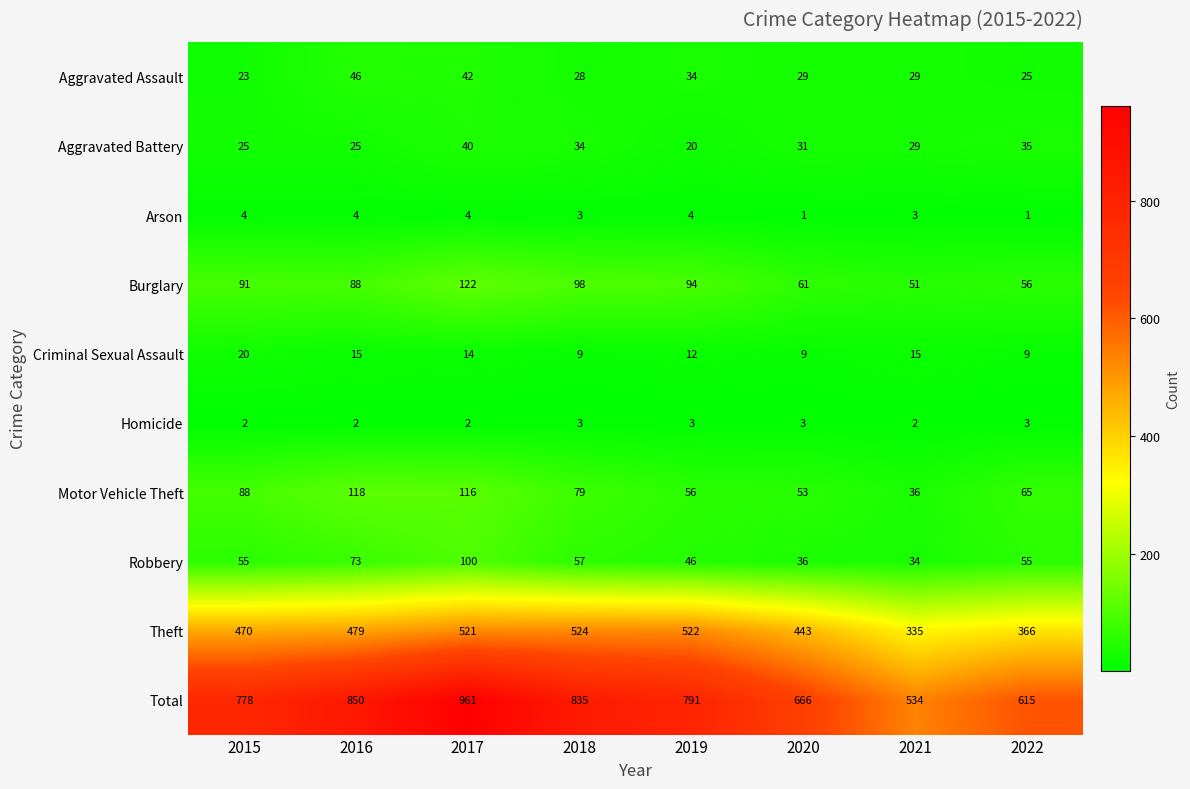

Rank the series at 2016 from highest to lowest value.

Total, Theft, Motor Vehicle Theft, Burglary, Robbery, Aggravated Assault, Aggravated Battery, Criminal Sexual Assault, Arson, Homicide